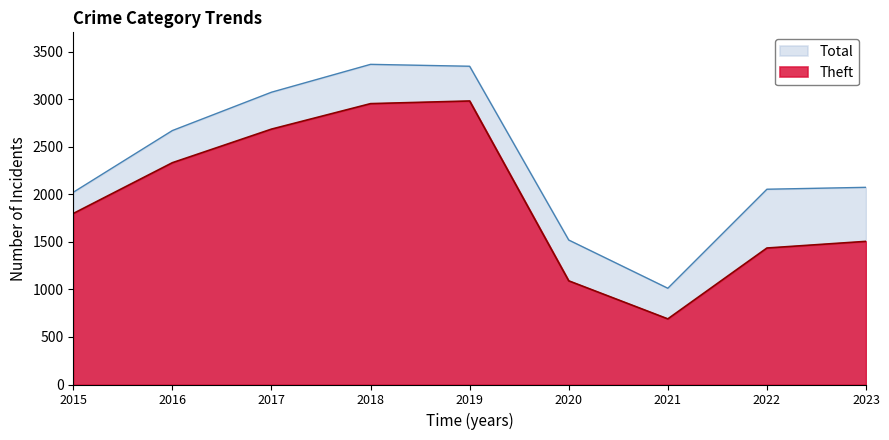

What is the value of the Total point at the 8th from the left?

2053